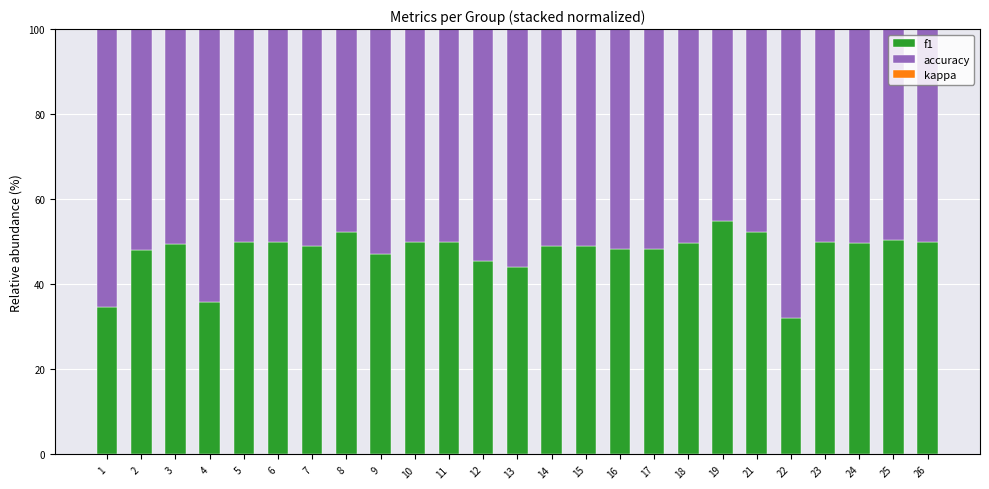

Count the number of categories in the chart.

25